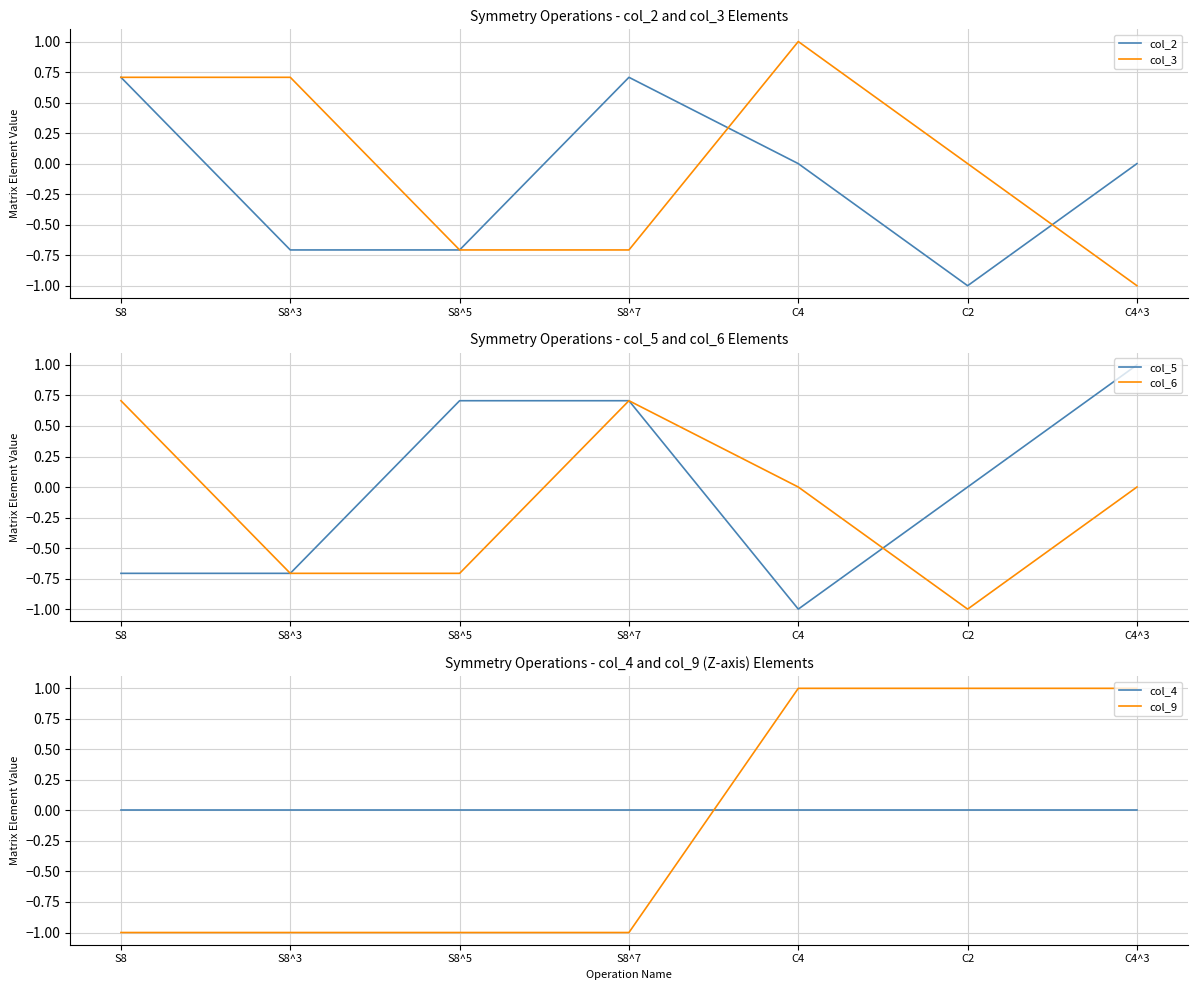

How many col_2 values are between 0 and 1?

4